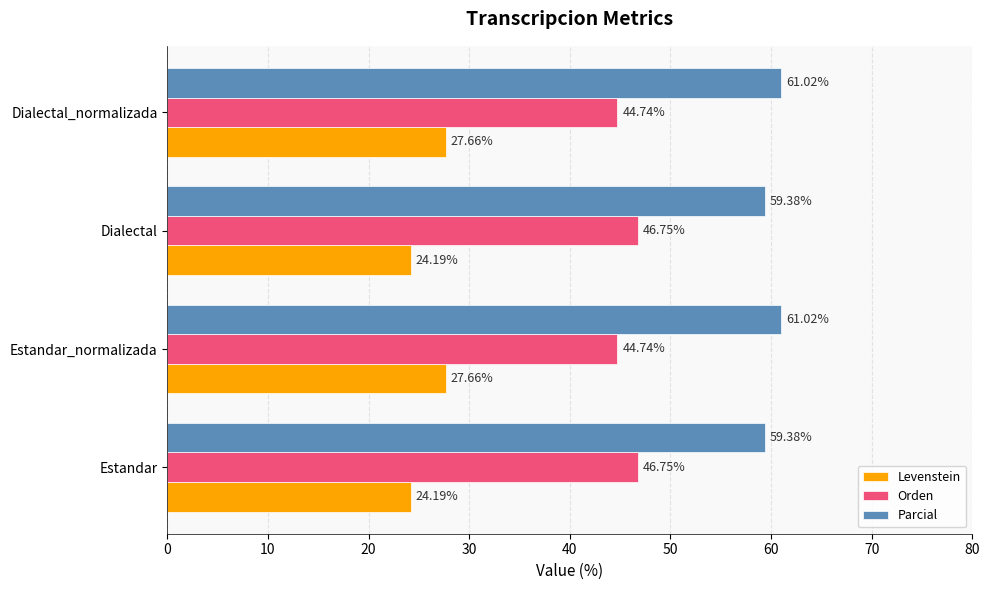

What is the sum of all Levenstein values?

103.7